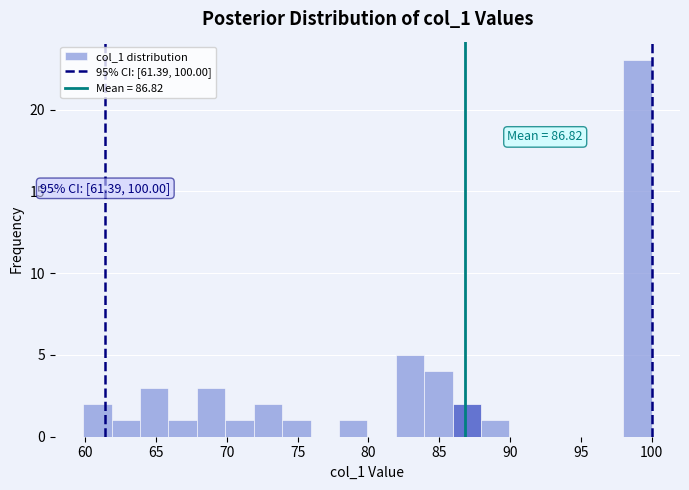

Which range on the x-axis has the tallest bar?

98 to 100